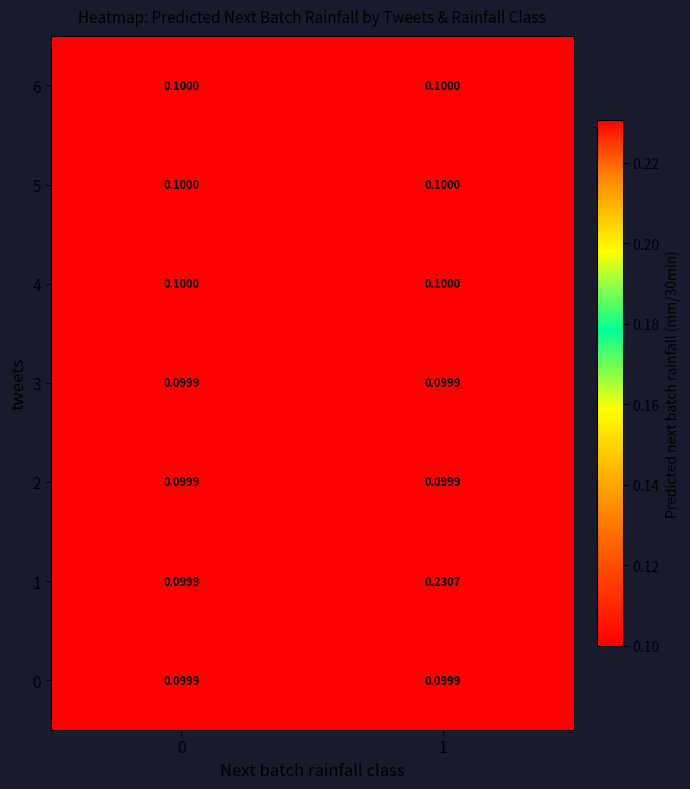

How many distinct data groups are displayed?

7